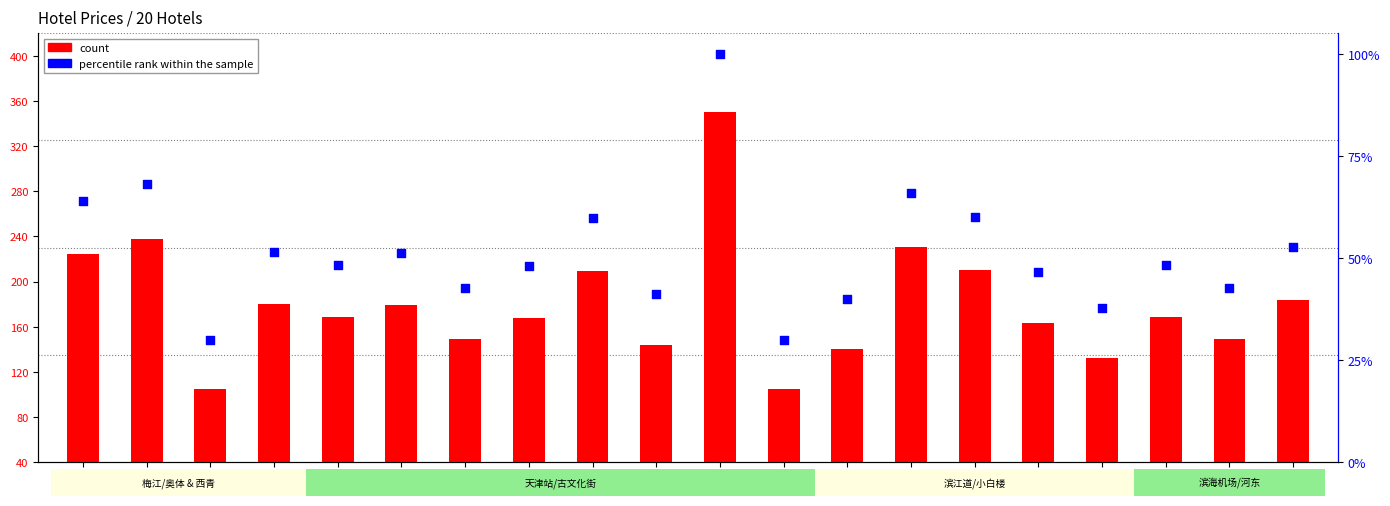

What are all the series names shown in the legend?

count, percentile rank within the sample